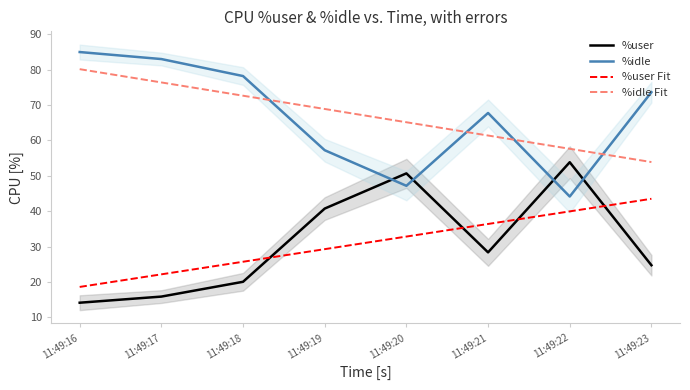

Where do %user and %idle first cross each other?

11:49:19 and 11:49:20